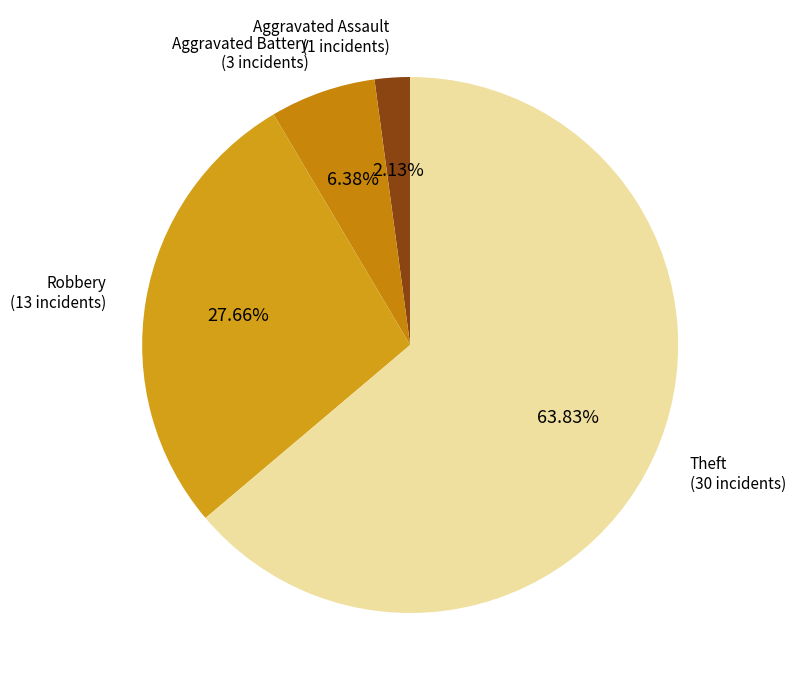

Count the number of slices in the pie.

4